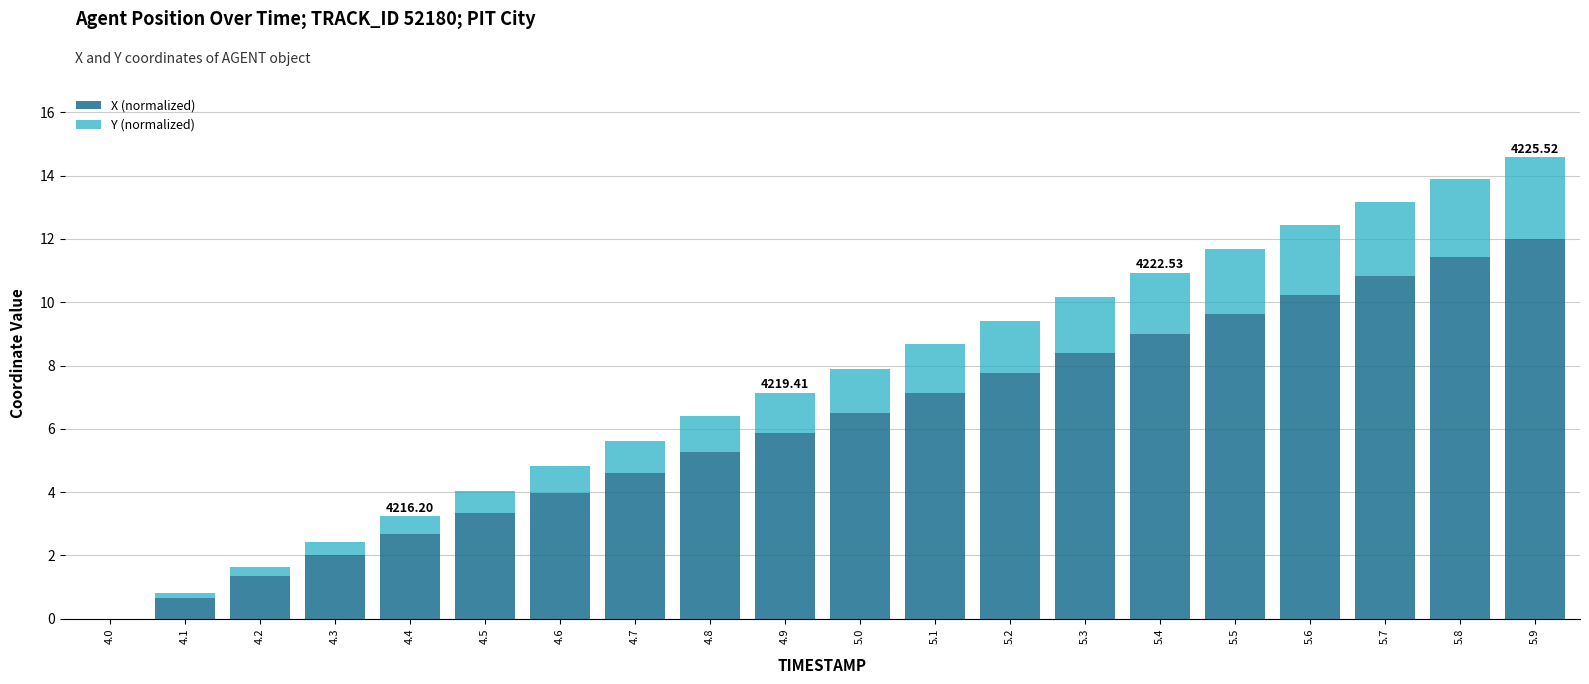

What is the total value across all series at 5.3?

10.2